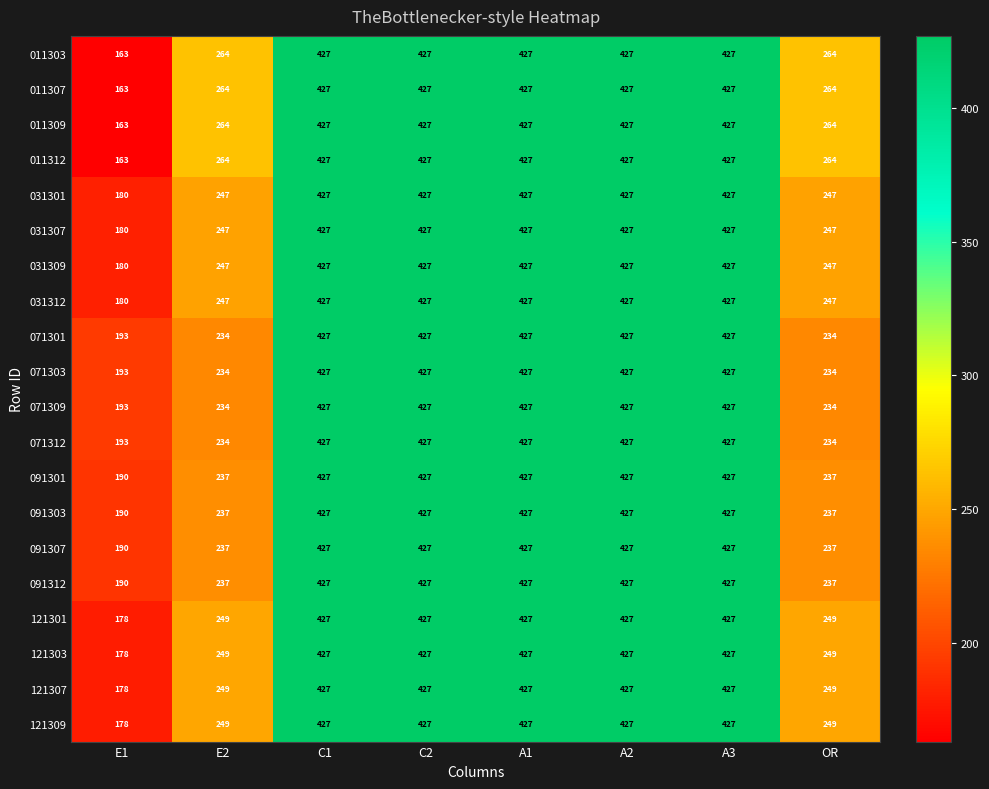

Count the number of data series in this chart.

20